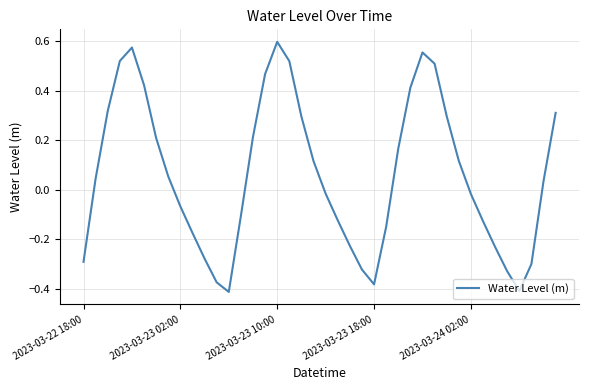

What is the difference between the maximum and minimum values?

1.0